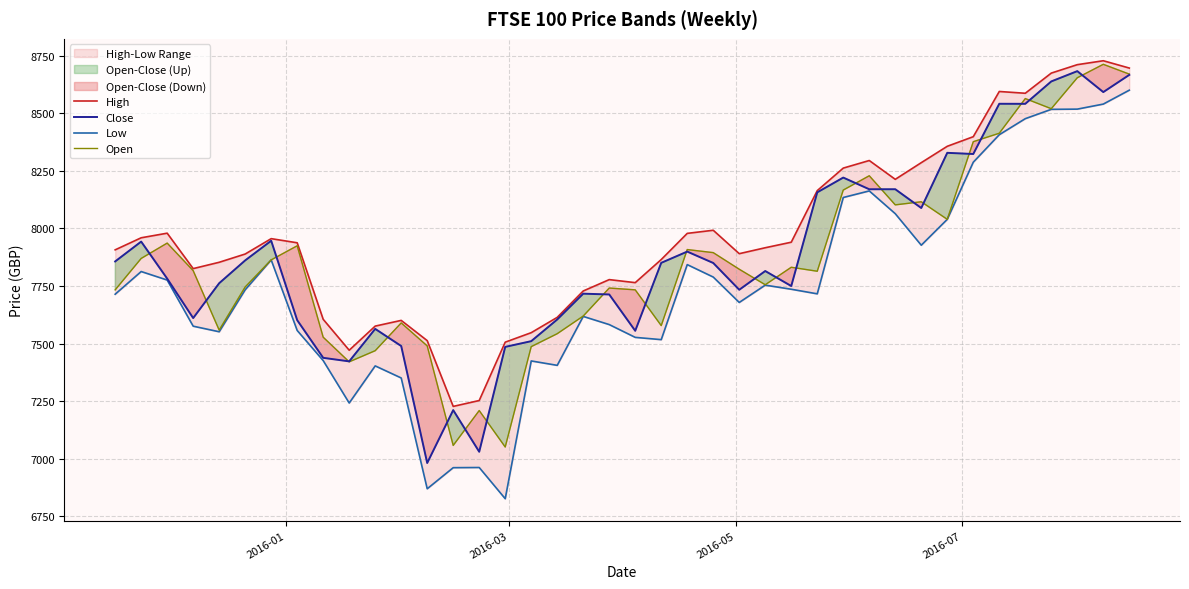

What is the highest value of the Close series?

8683.2